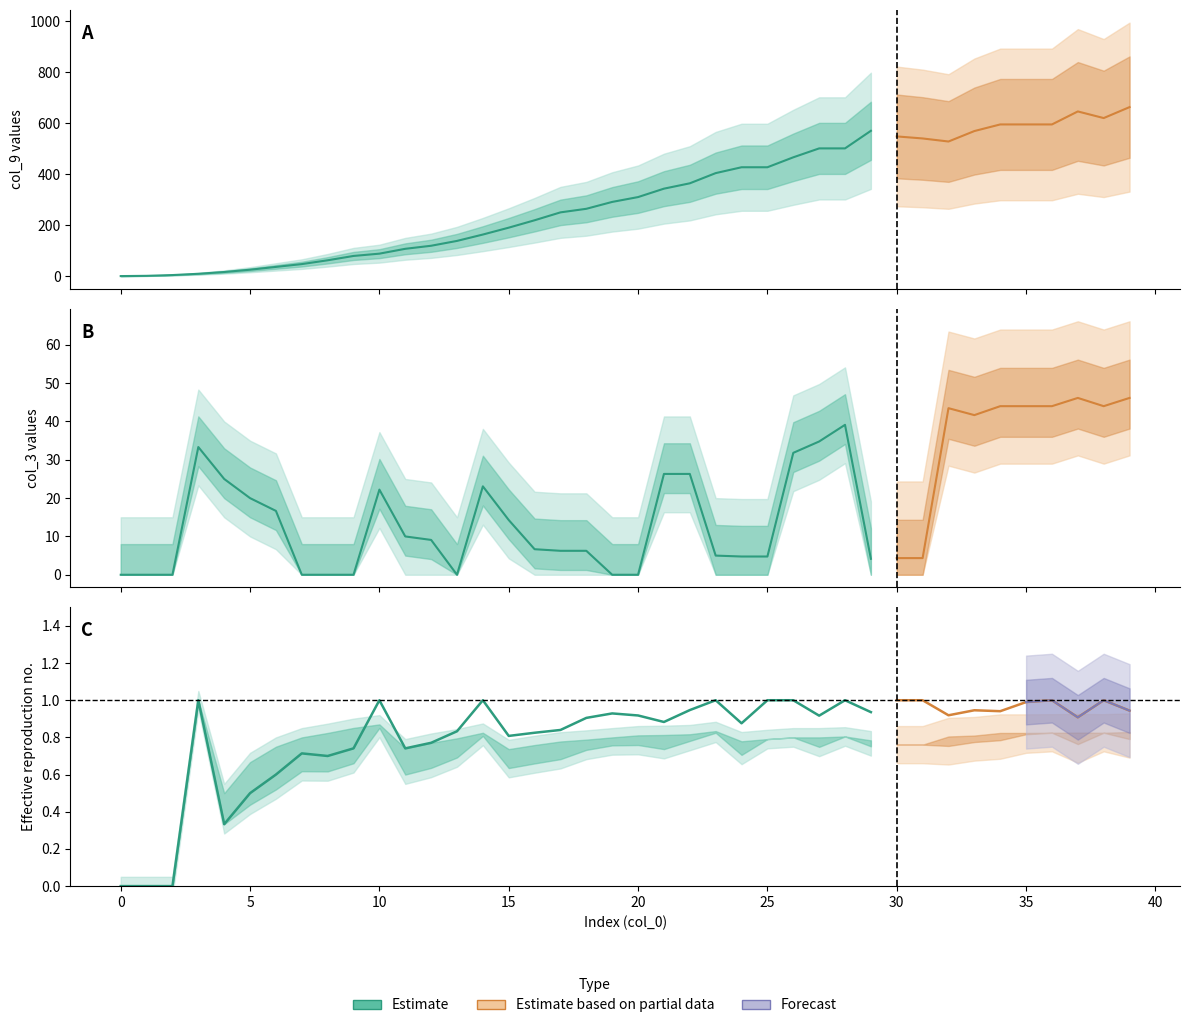

What is the total value across all series at 7?

56.1